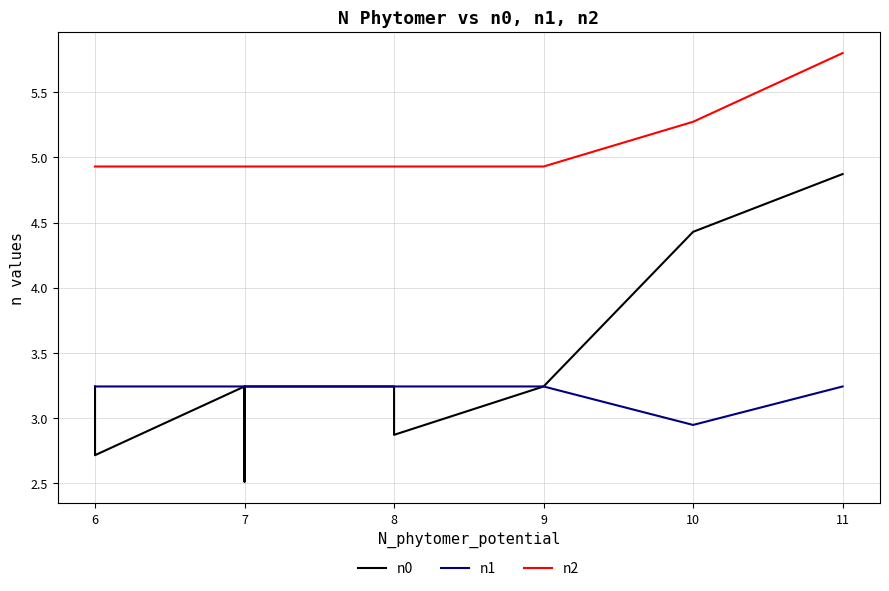

What is the label of the 11th point from the right?

6